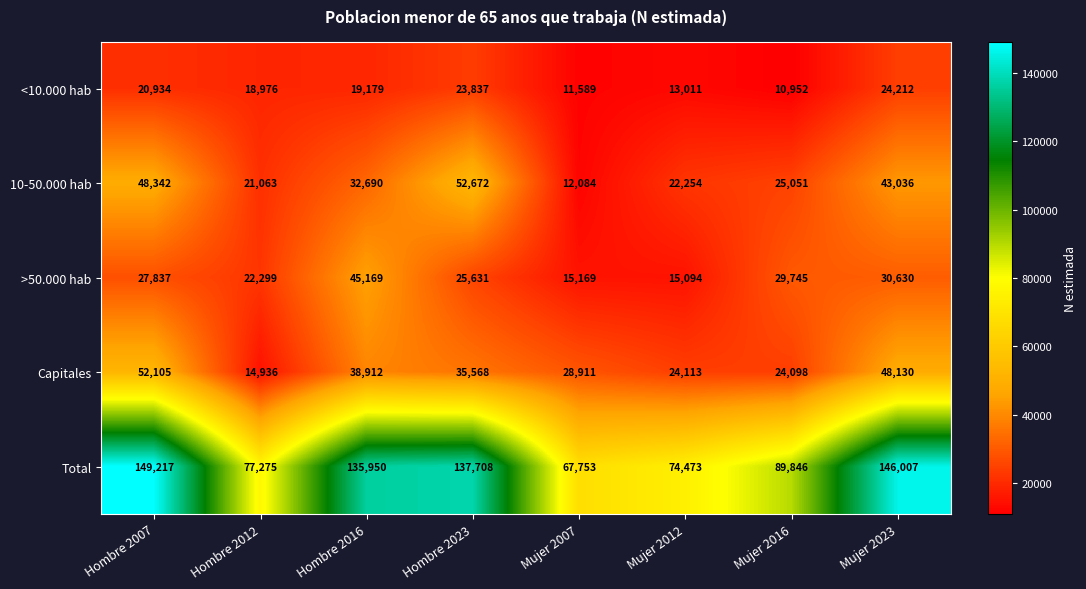

Between Mujer 2007 and Mujer 2016, which series saw the biggest shift?

Total